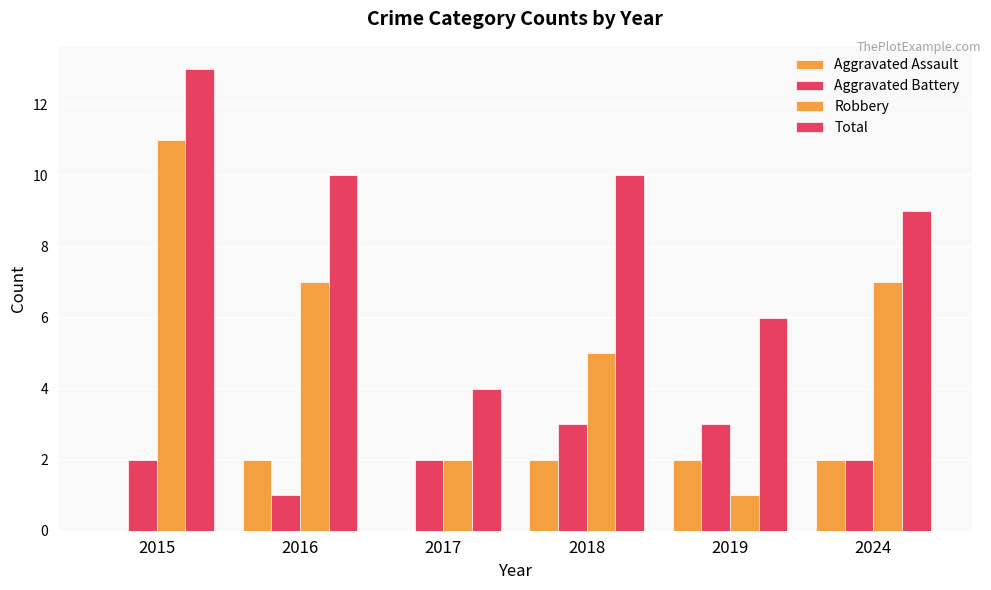

How many groups of bars are there?

6